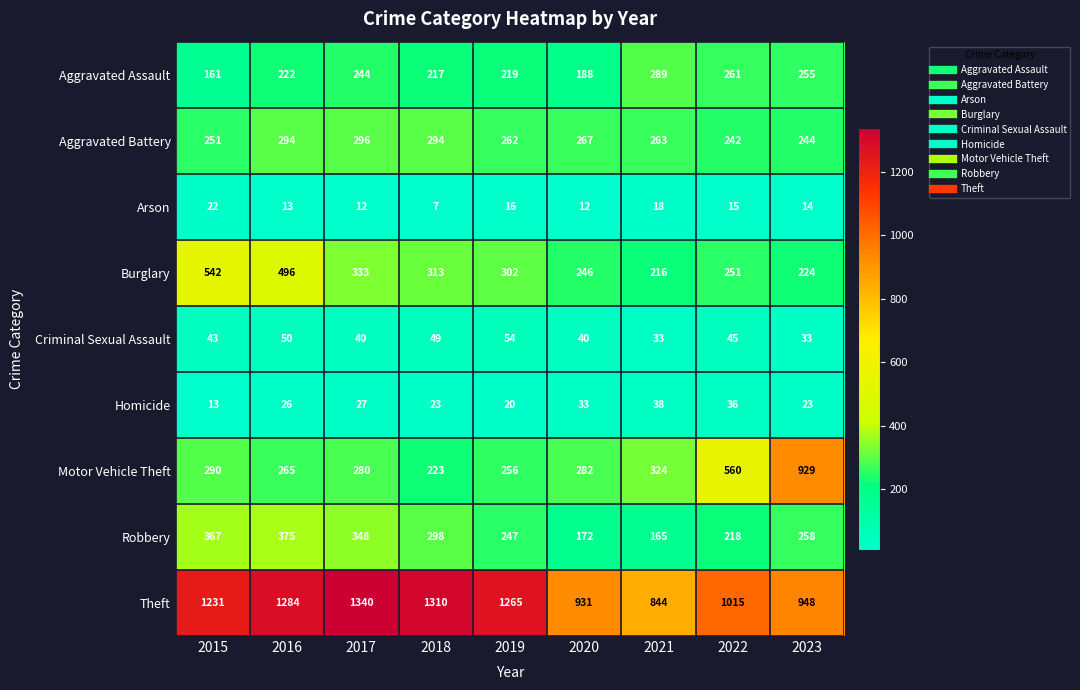

Between 2018 and 2020, which series saw the biggest shift?

Theft